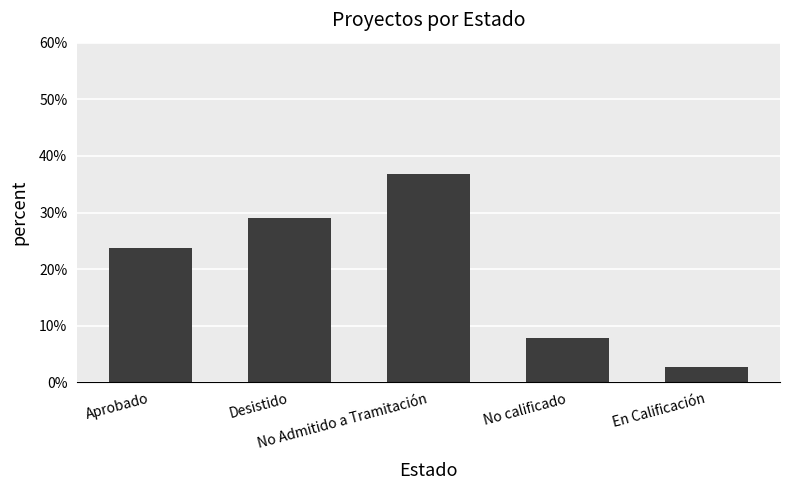

What is the change in value from No Admitido a Tramitación to En Calificación?

-34.2